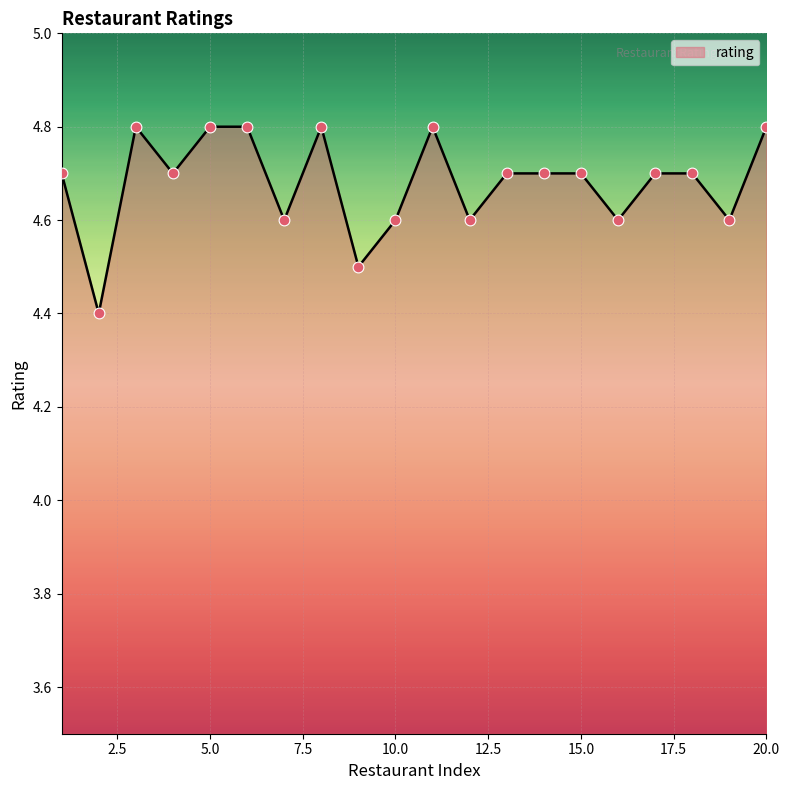

What is the smallest value displayed?

4.4